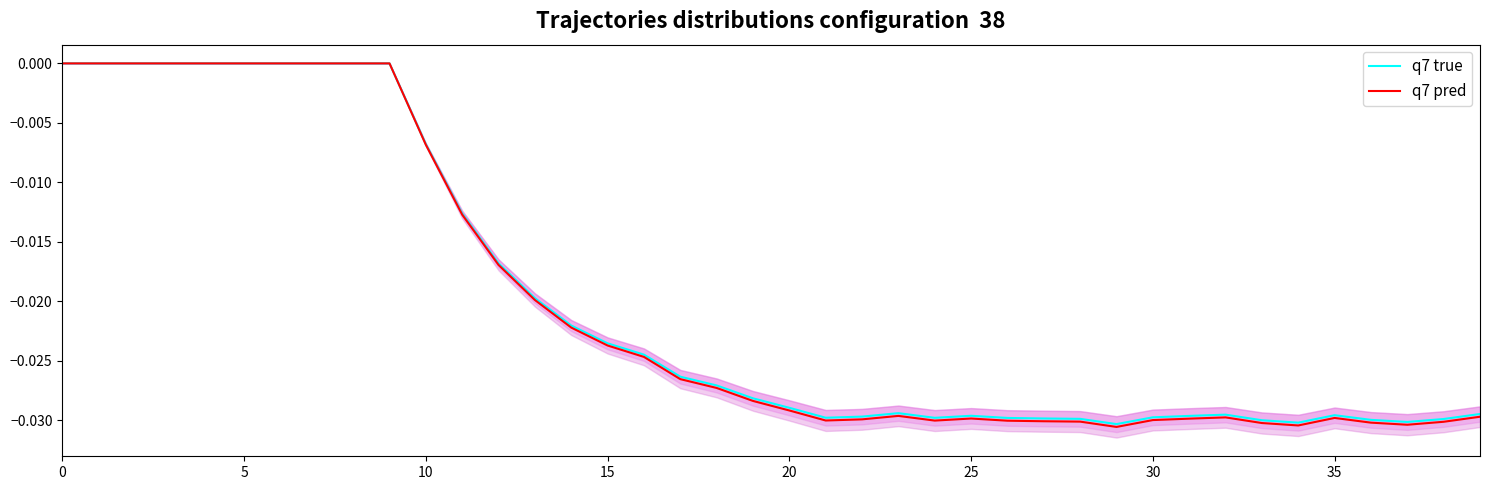

Which series has the largest total across all categories?

q7 true